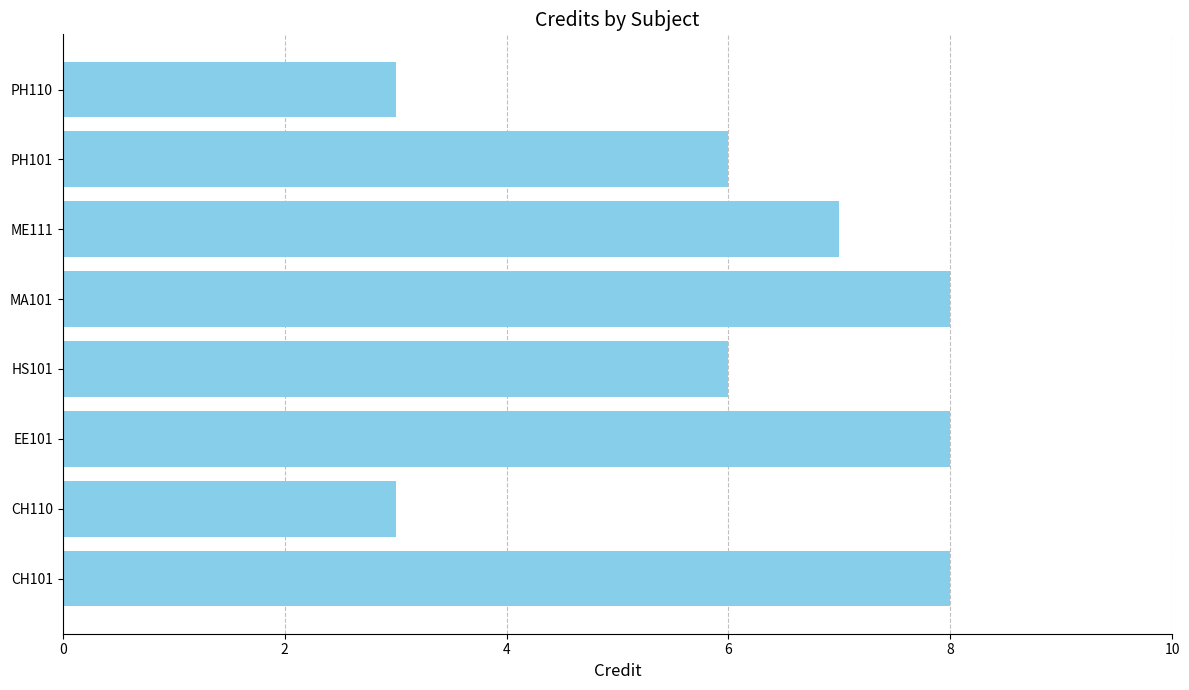

Approximately how many times larger is the value at EE101 compared to HS101?

1.3